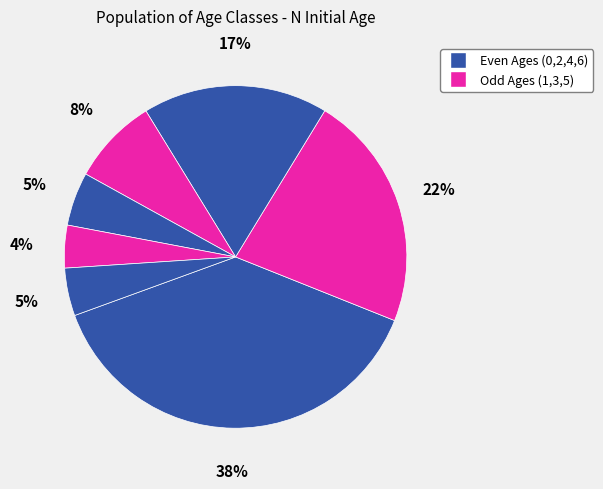

Which slice is the largest?

Age 0